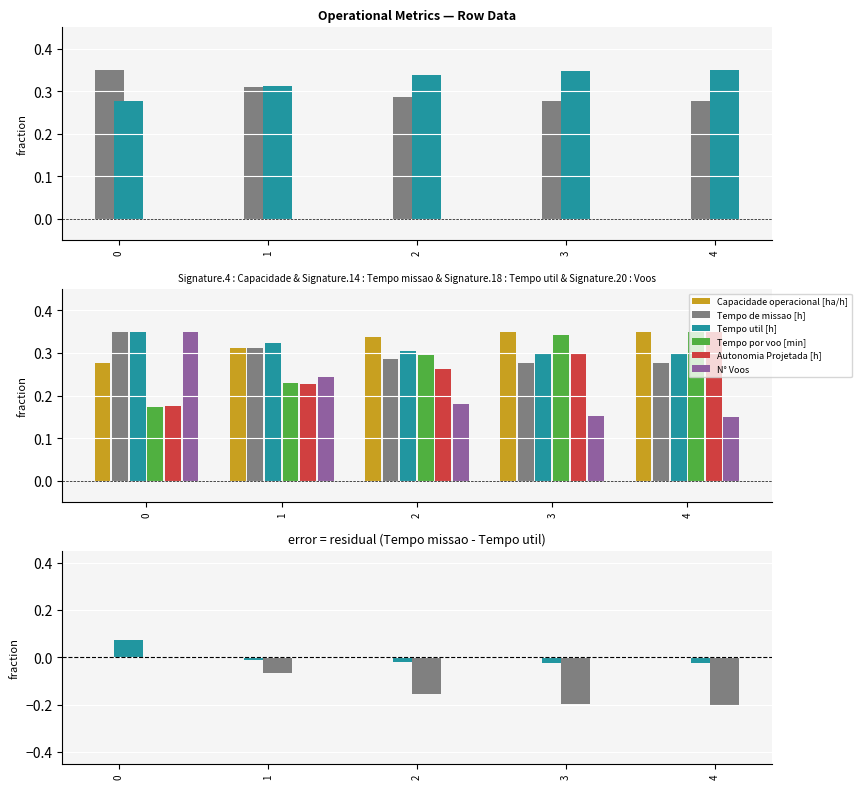

What is the difference between the highest and lowest values at 3?

0.2